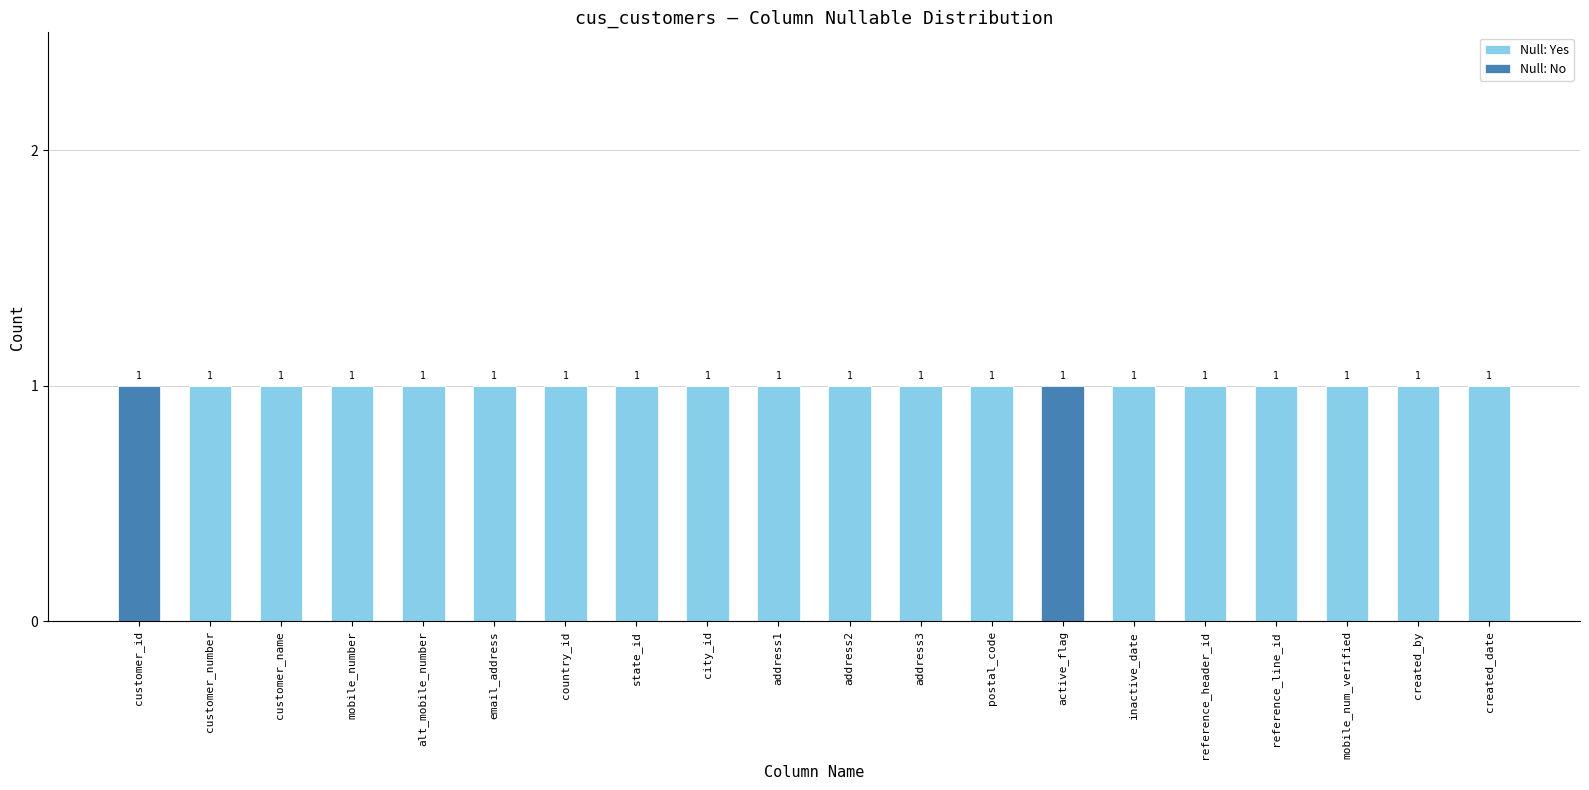

True or false: Null: Yes has a value of 1 at inactive_date.

True